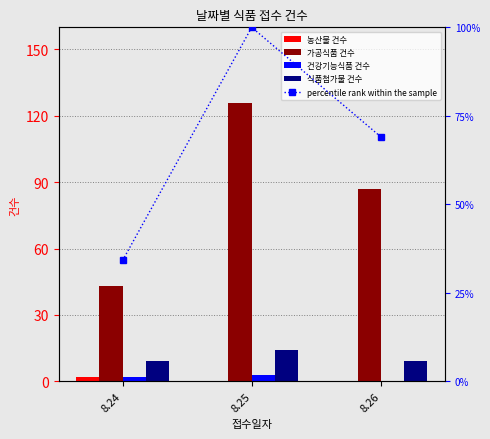

What is the spread (max minus min) of values at 8.26?

87.0